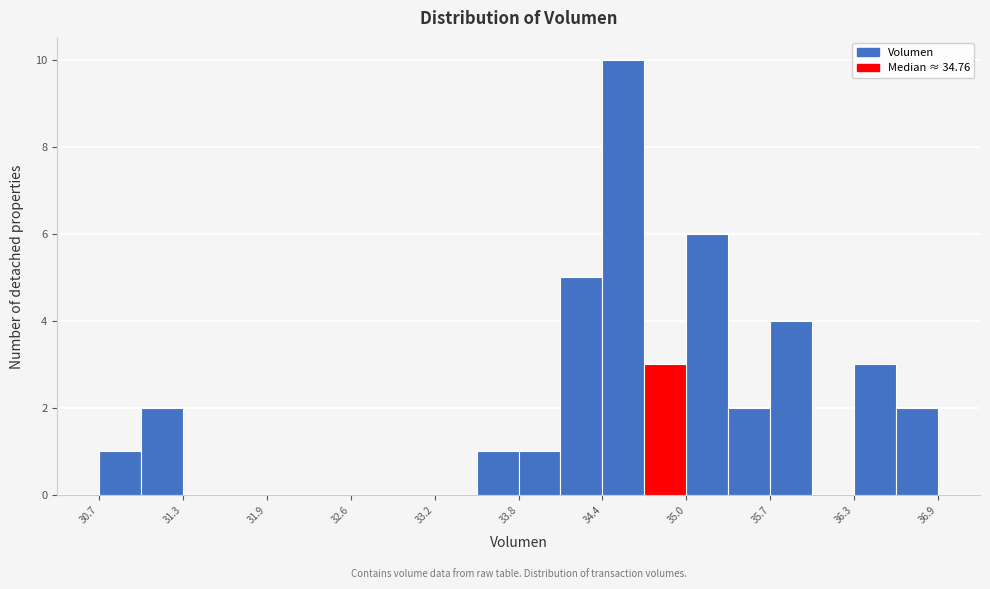

Read against the x-axis, roughly where is the centre of the tallest bar?

34.6